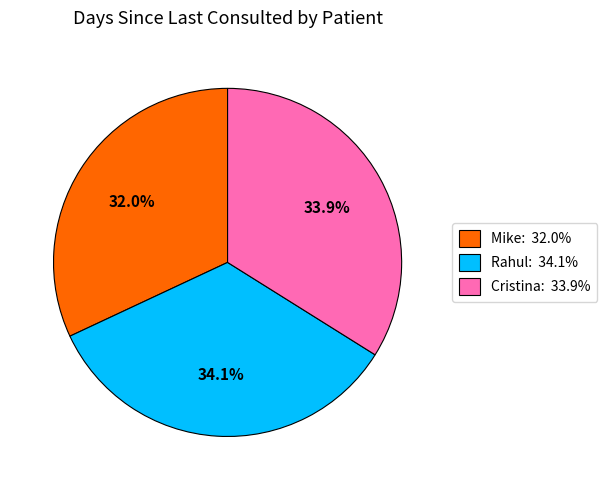

Does any single category account for the majority?

No